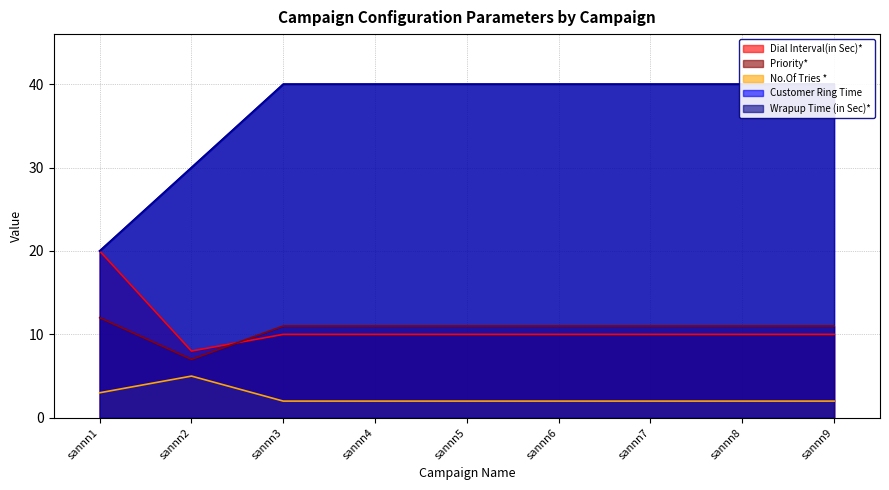

True or false: Wrapup Time (in Sec)* has more than 2 interior local peaks.

False